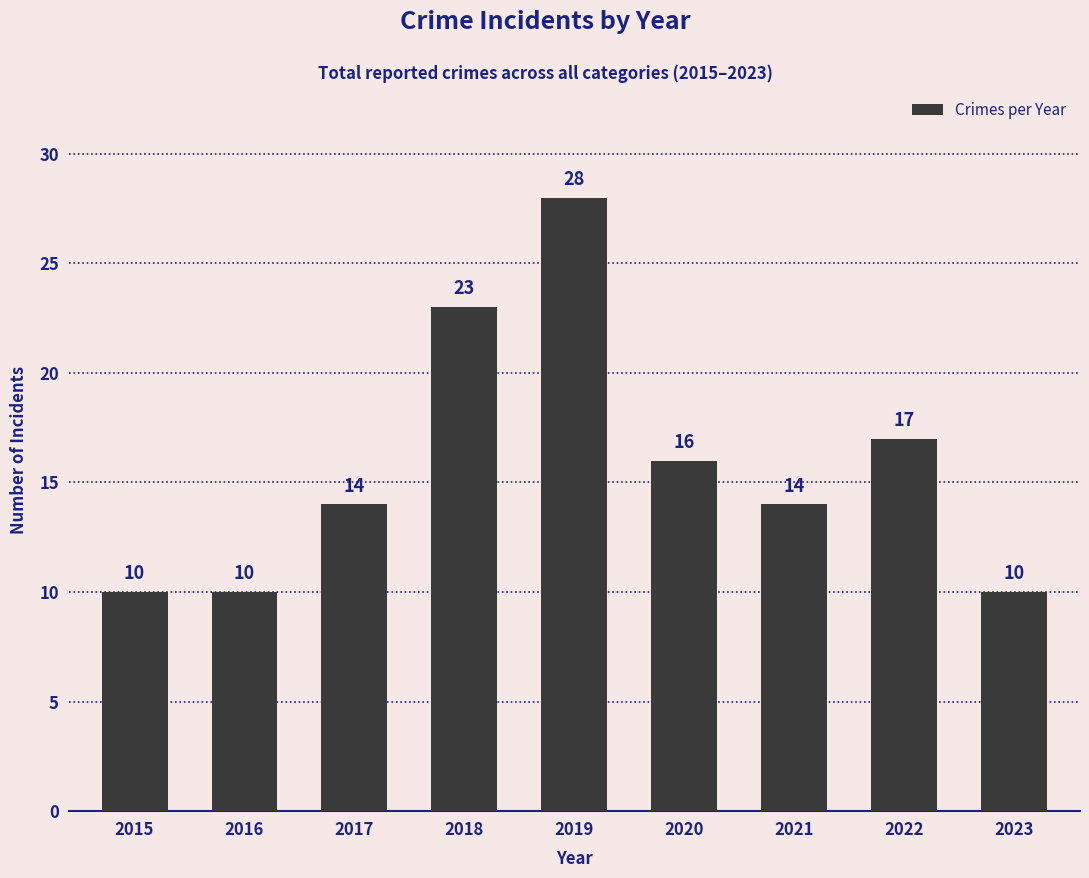

What is the change in value from 2017 to 2022?

+3